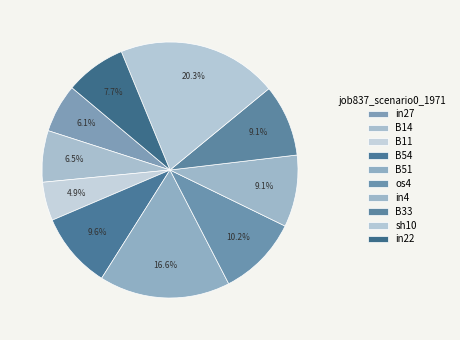

Rank the categories by value from lowest to highest.

B11, in27, B14, in22, in4, B33, B54, os4, B51, sh10